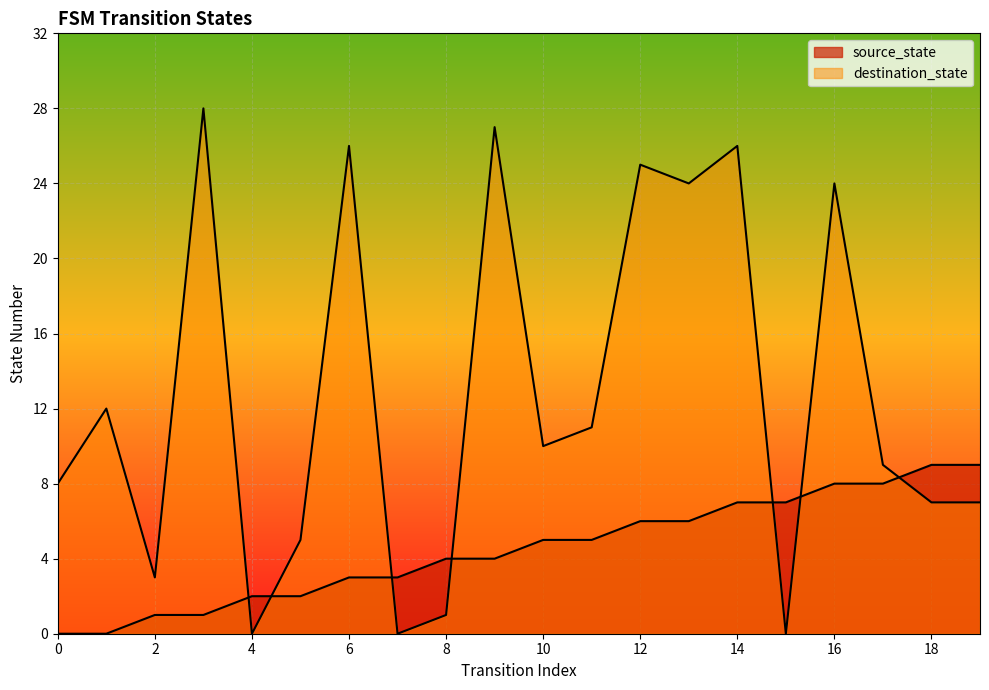

How many interior local valleys does the destination_state series have?

6